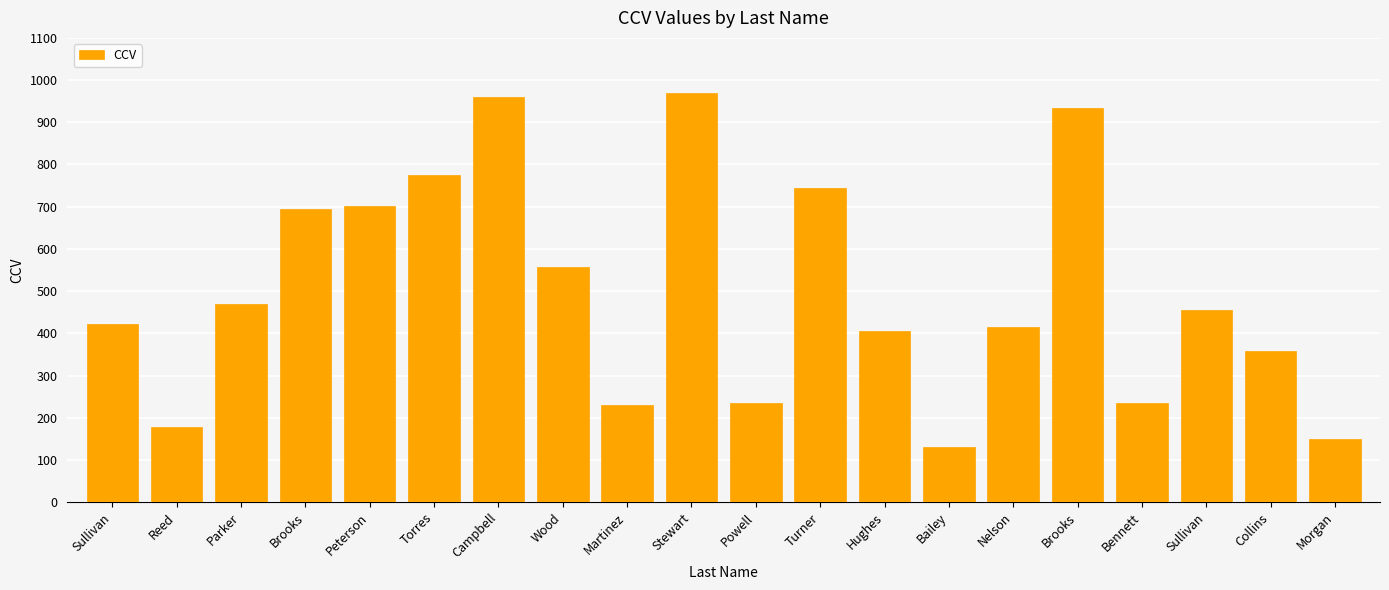

Are the bars horizontal?

No